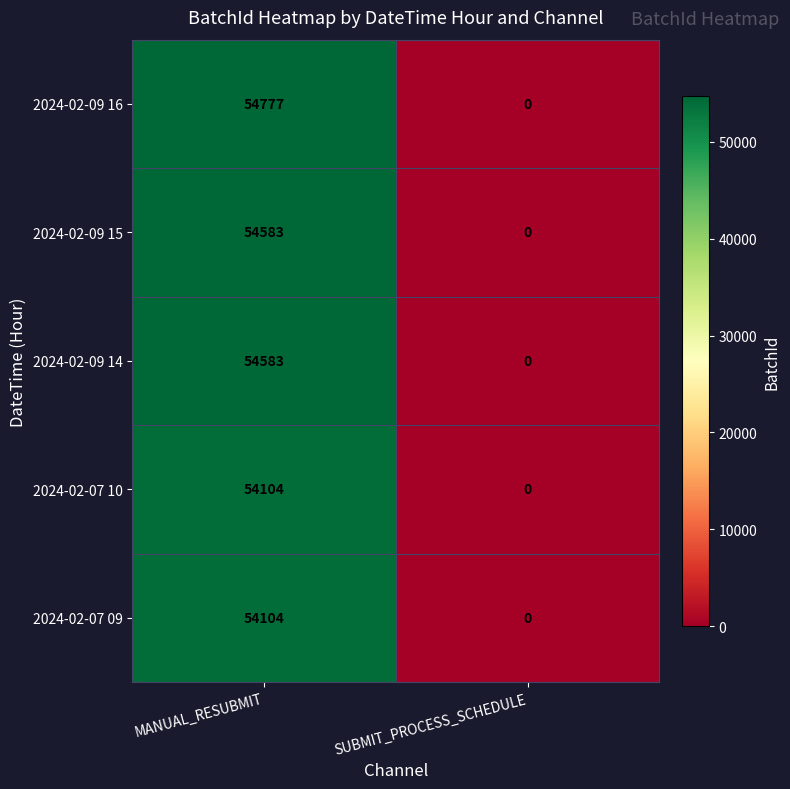

What is the total value across all series at MANUAL_RESUBMIT?

272151